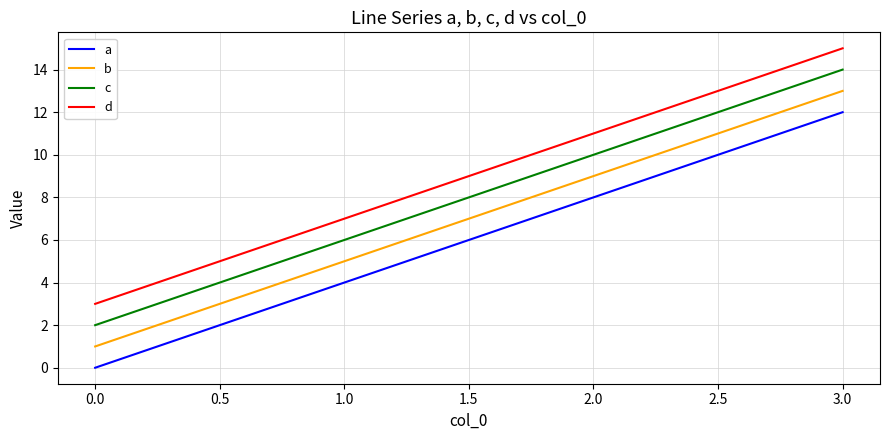

True or false: d and c intersect in this chart.

False